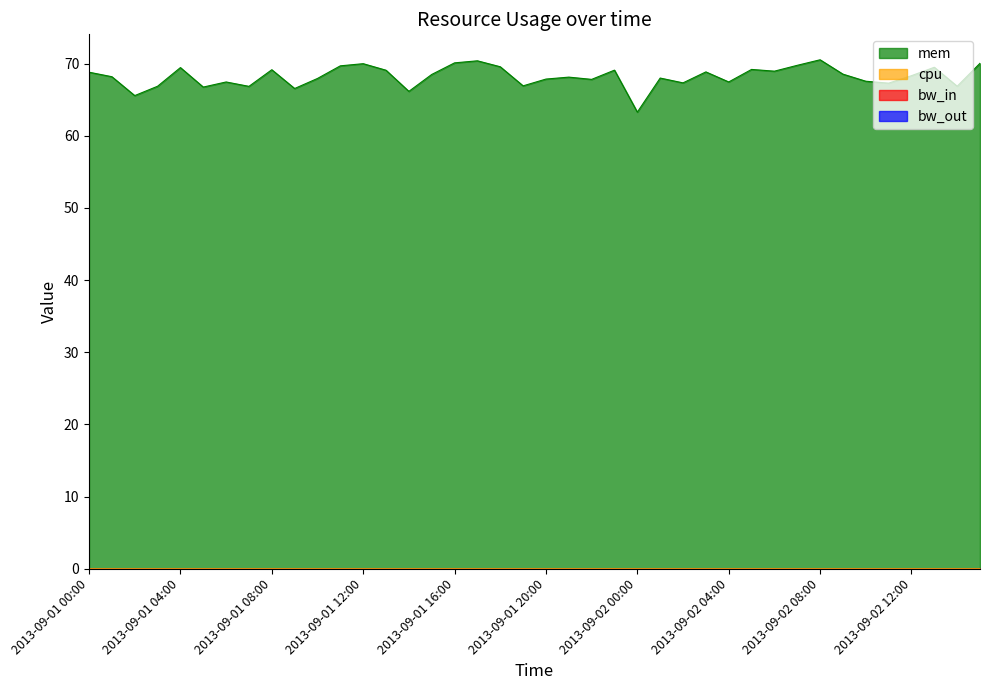

Does the chart display data point markers on the line(s)?

No